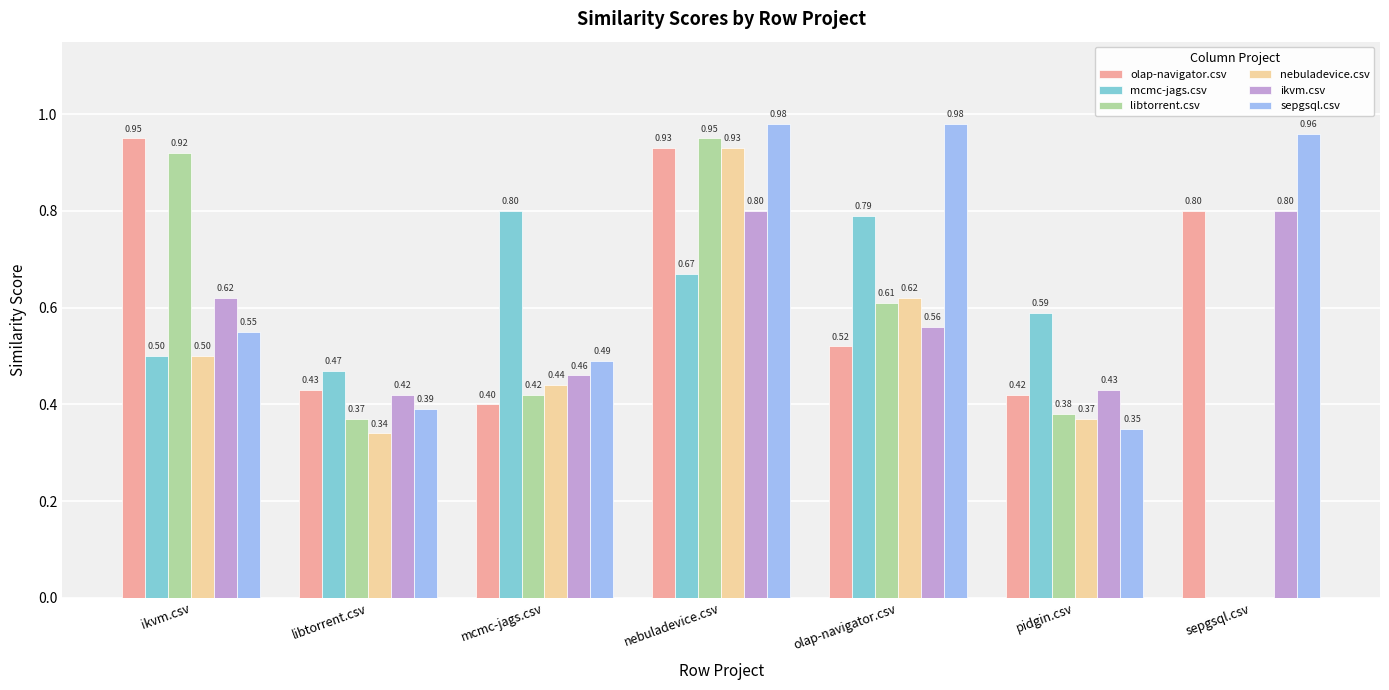

The nebuladevice.csv series shows 0.2 at mcmc-jags.csv. True or false?

False